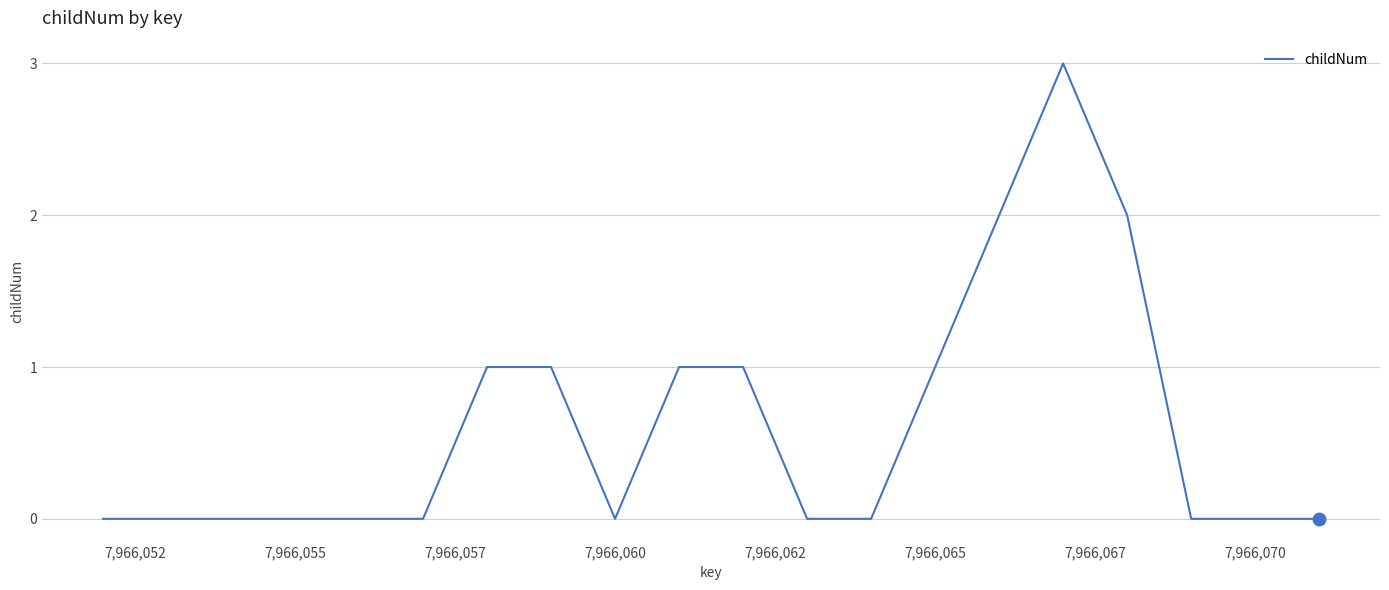

What is the greatest value displayed?

3